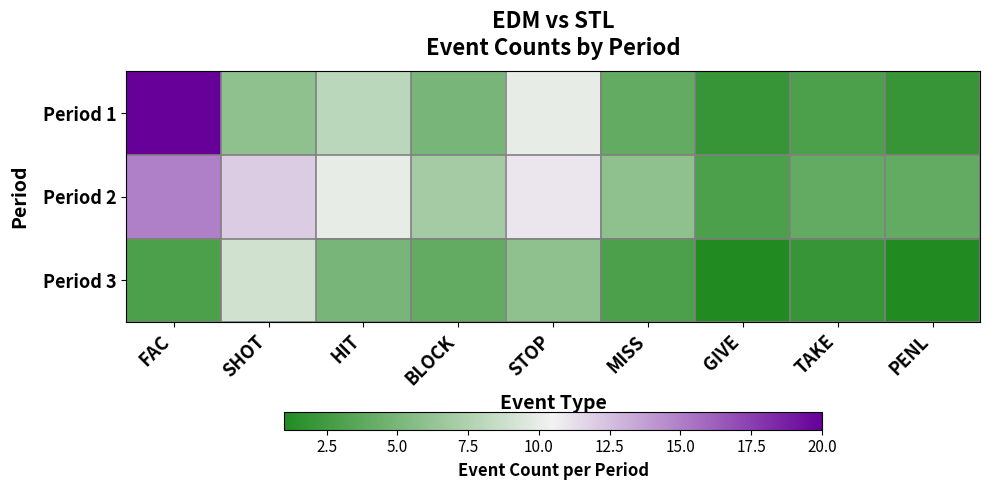

How many data points does each series have?

9